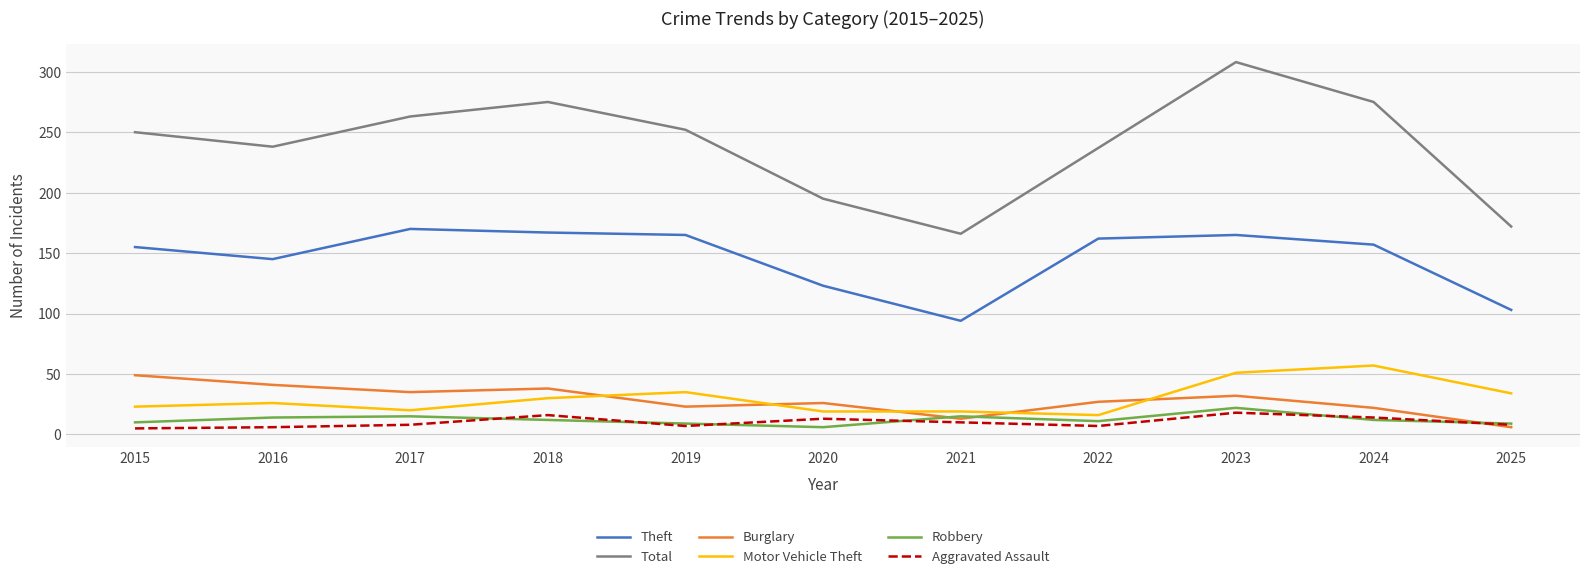

In Robbery, how many points are lower than both neighbors (excluding endpoints)?

2